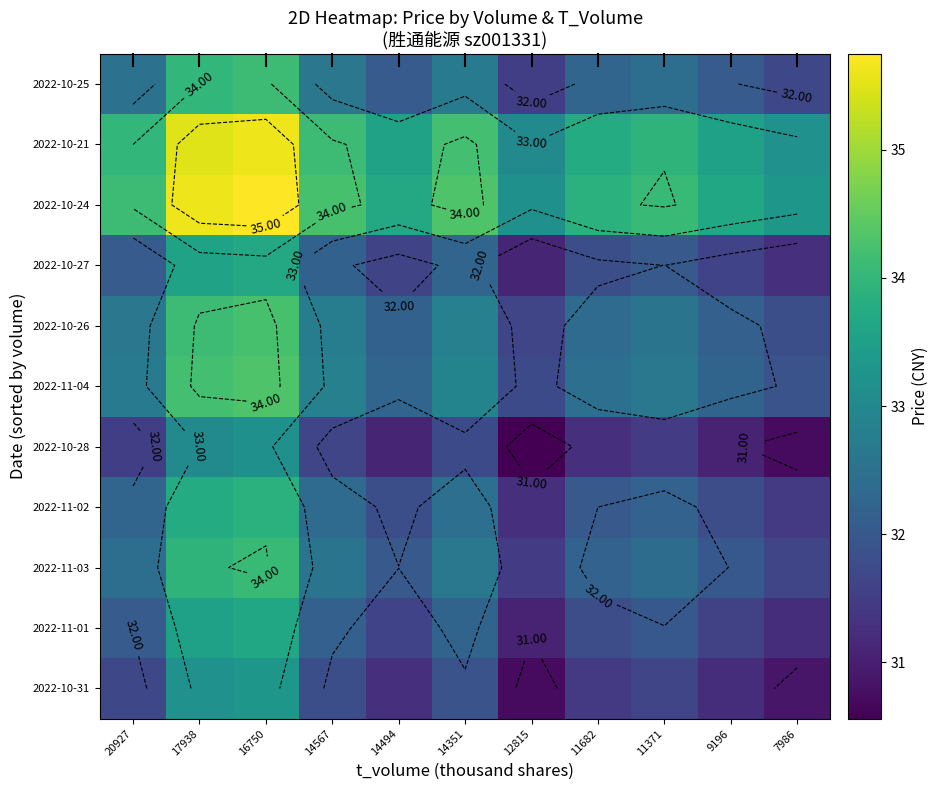

How many data points in 2022-10-25 are less than 32?

2